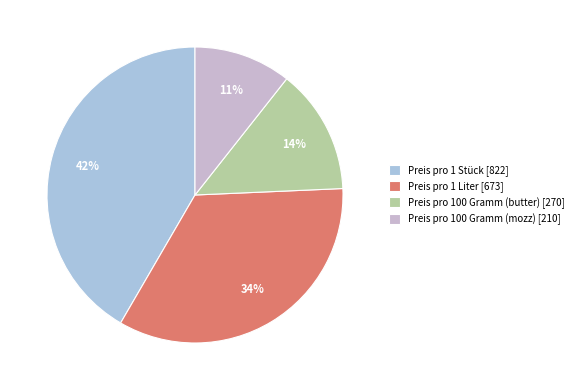

How many slices are in this pie chart?

4